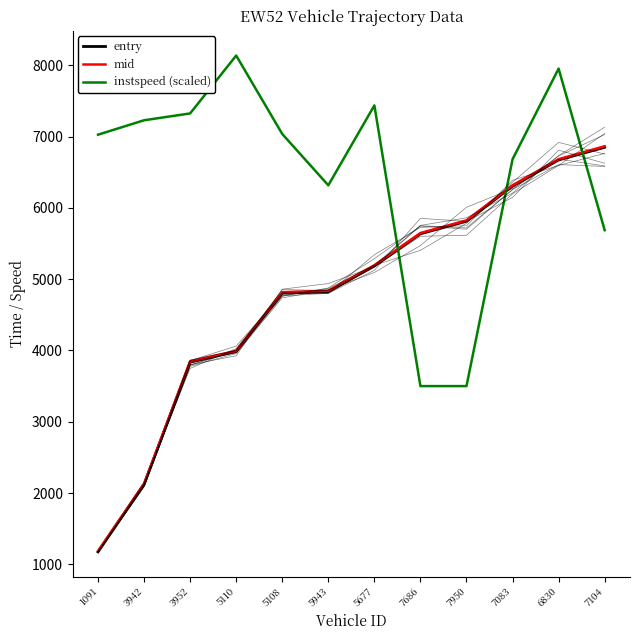

Where is the first local maximum for instspeed (scaled)?

5110